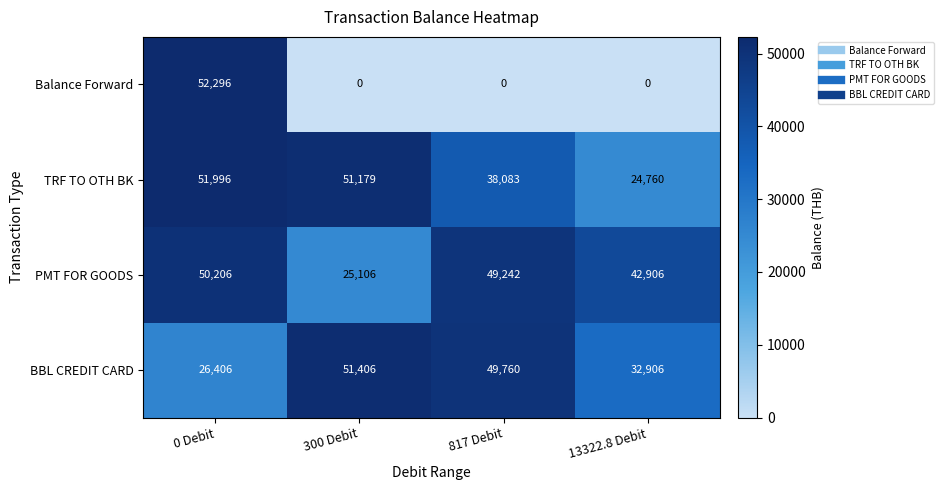

What is the difference between the maximum and second lowest values in the PMT FOR GOODS series?

7300